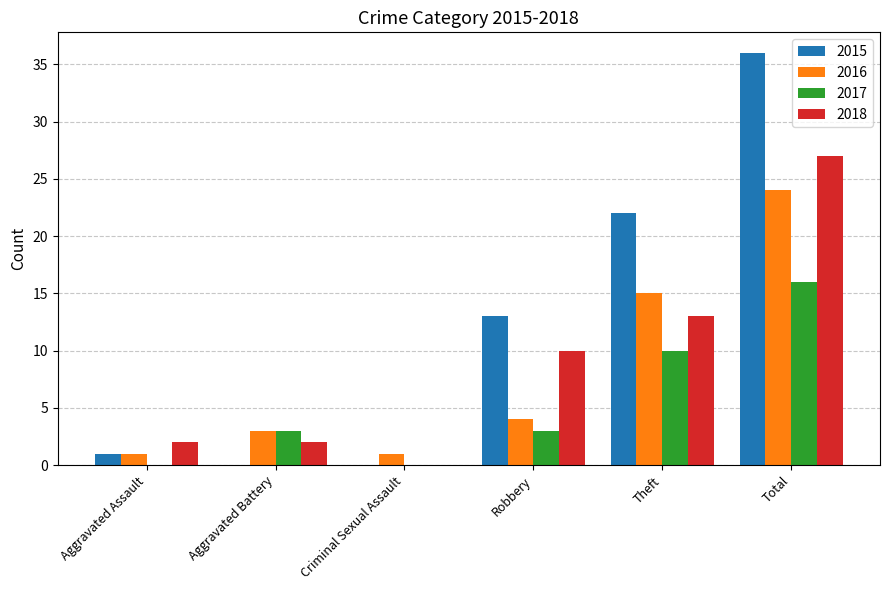

What is the sum of the 2018 values at Total and Aggravated Assault?

29